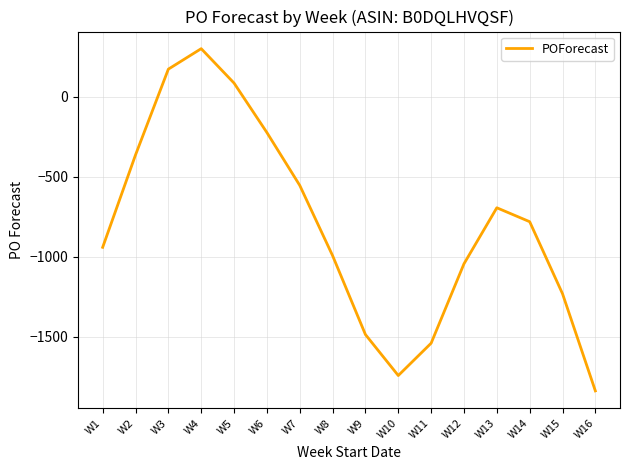

What is the difference between the second highest and minimum values?

2010